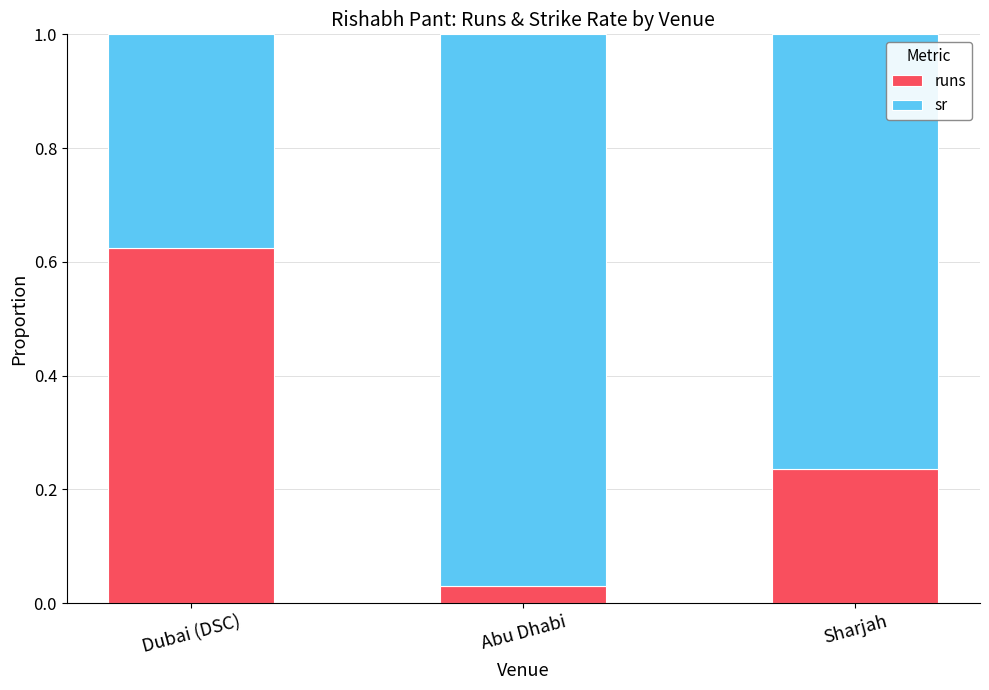

What is the sum of all runs values?

0.9